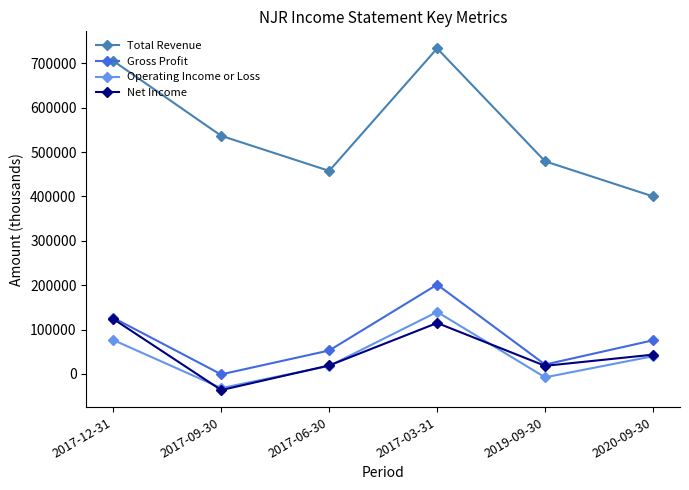

How many lines are shown in the chart?

4